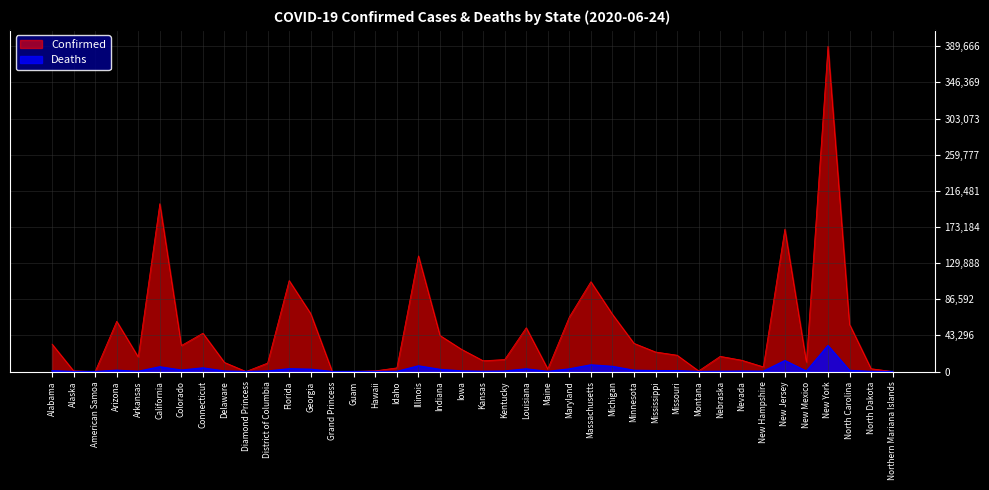

At which category does Confirmed reach its first local valley?

American Samoa